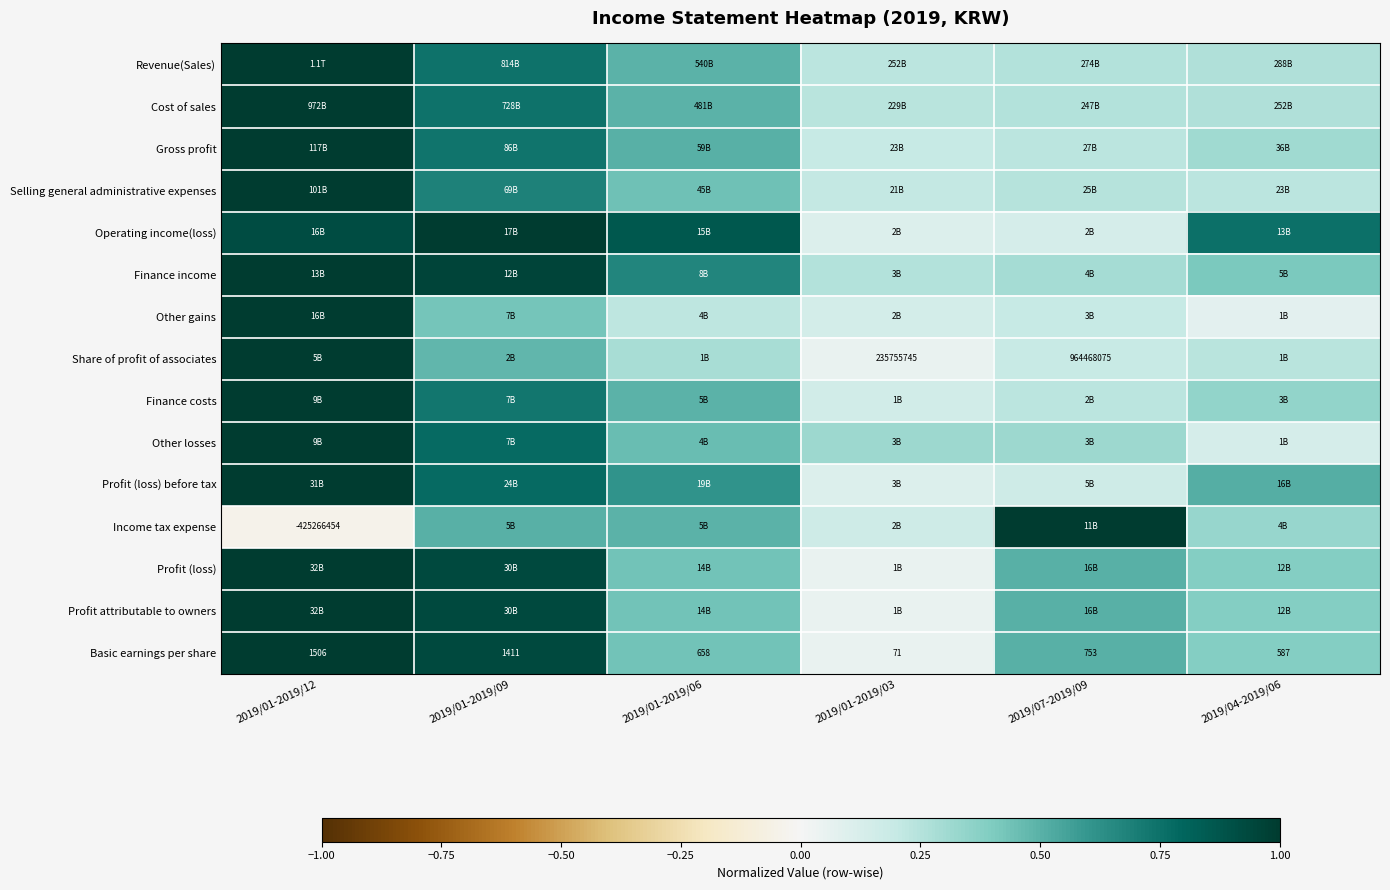

How many Finance costs values are between 0 and 1?

6